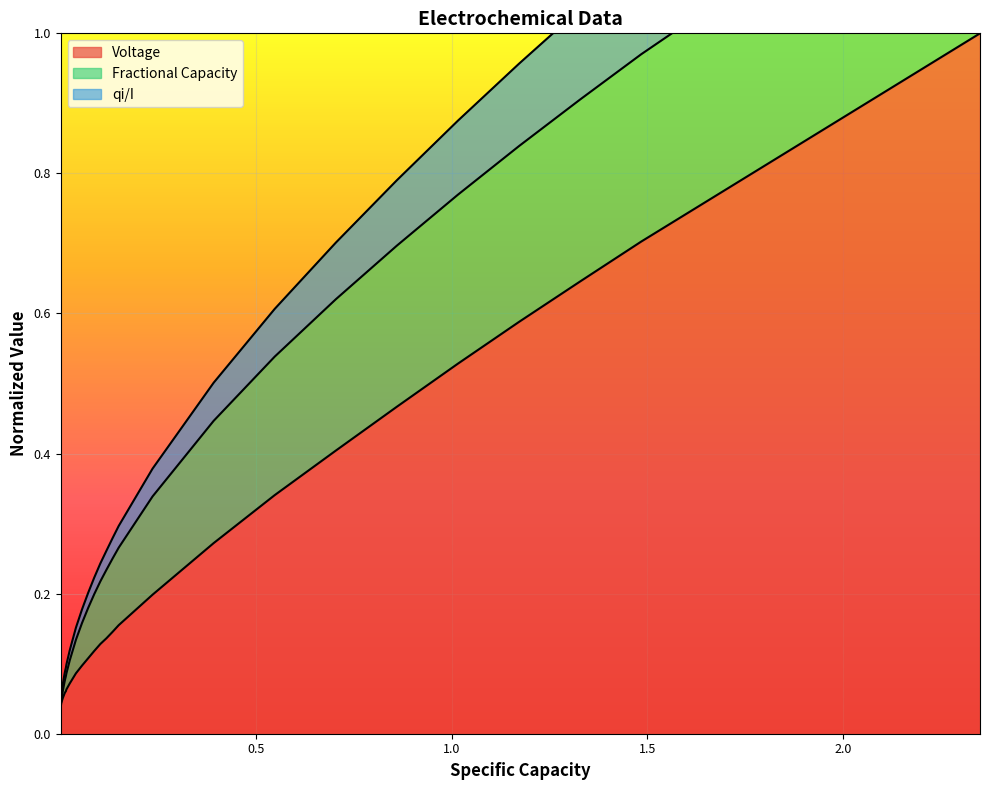

The value of qi/I at 30 is 0.3. True or false?

False